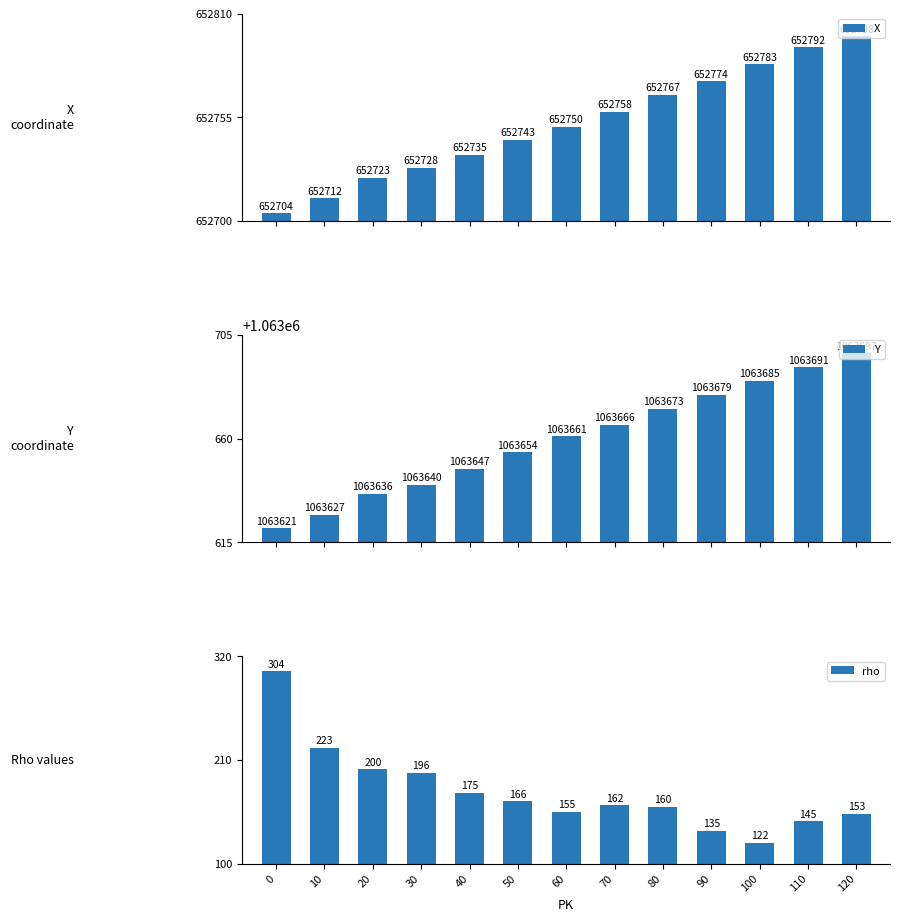

How many groups of bars are there?

13